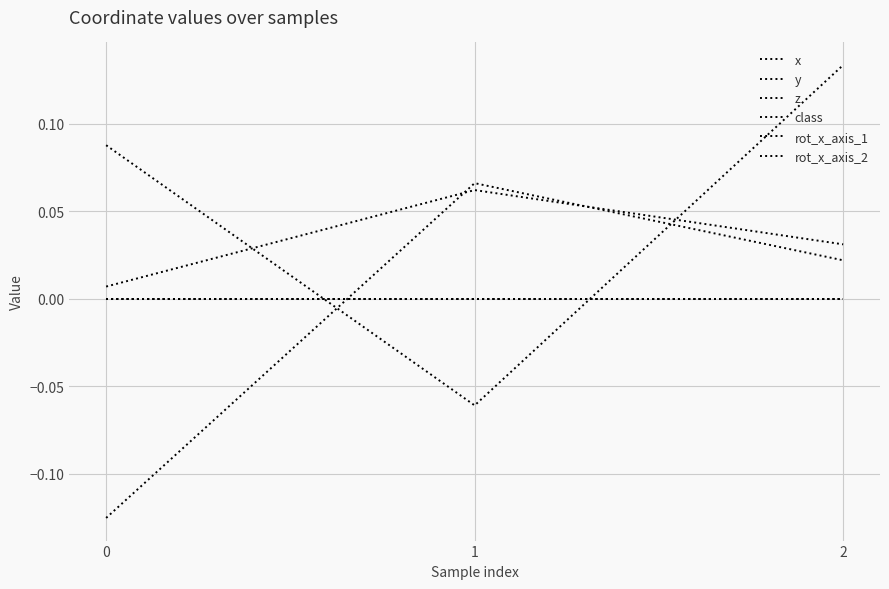

List the series in order of their peak value, highest first.

x, y, z, class, rot_x_axis_1, rot_x_axis_2